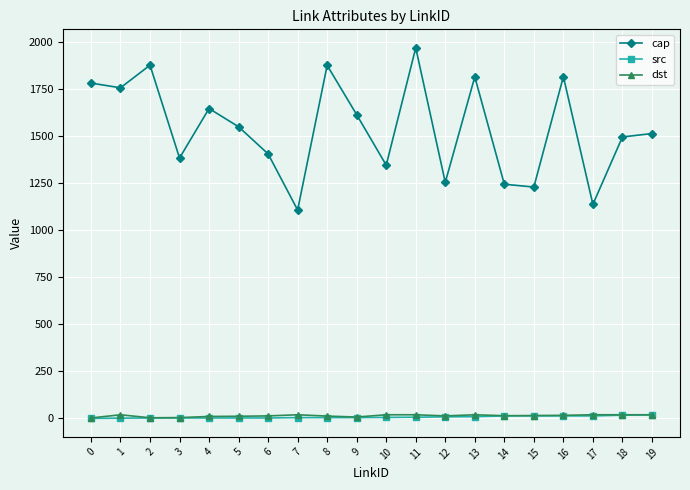

True or false: cap and dst cross at least once.

False